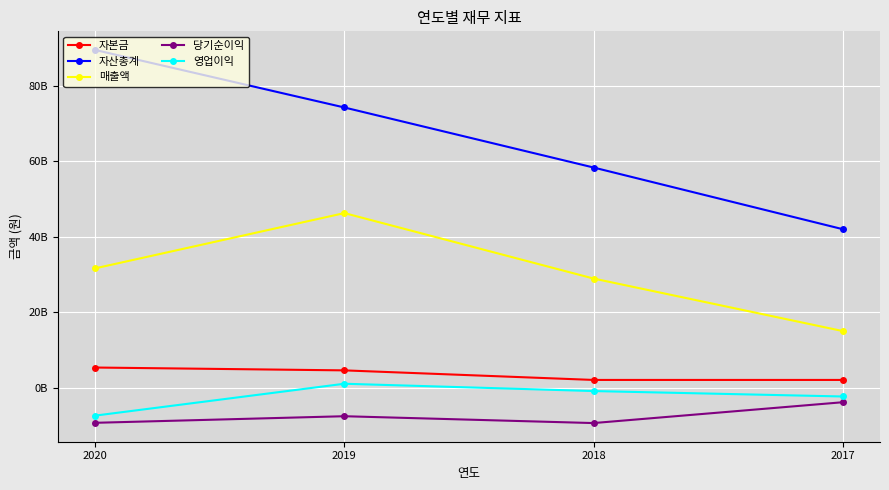

At which category is the sum across all series the highest?

2019